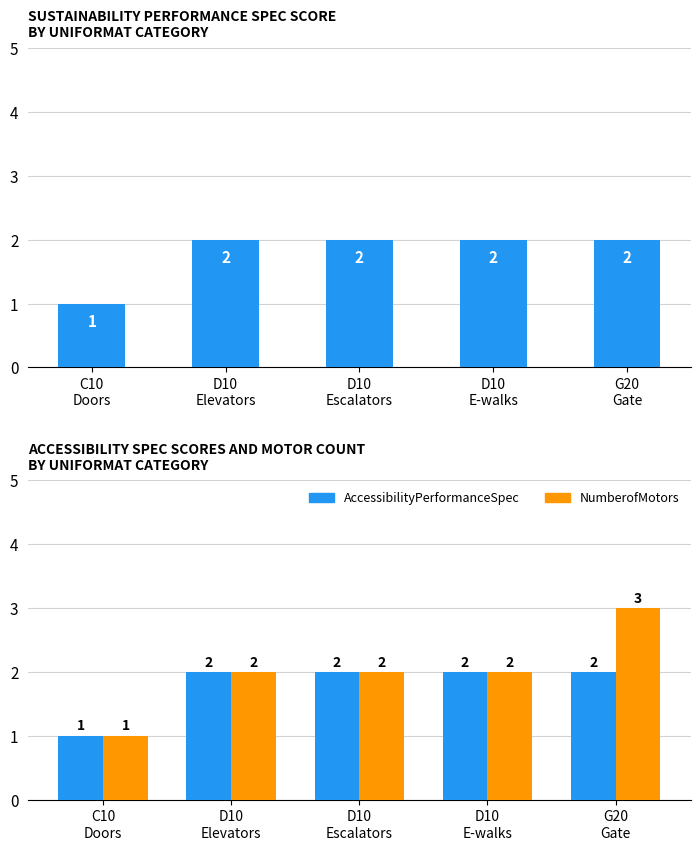

The value of SustainabilityPerformanceSpec at C10
Doors is 0. True or false?

False